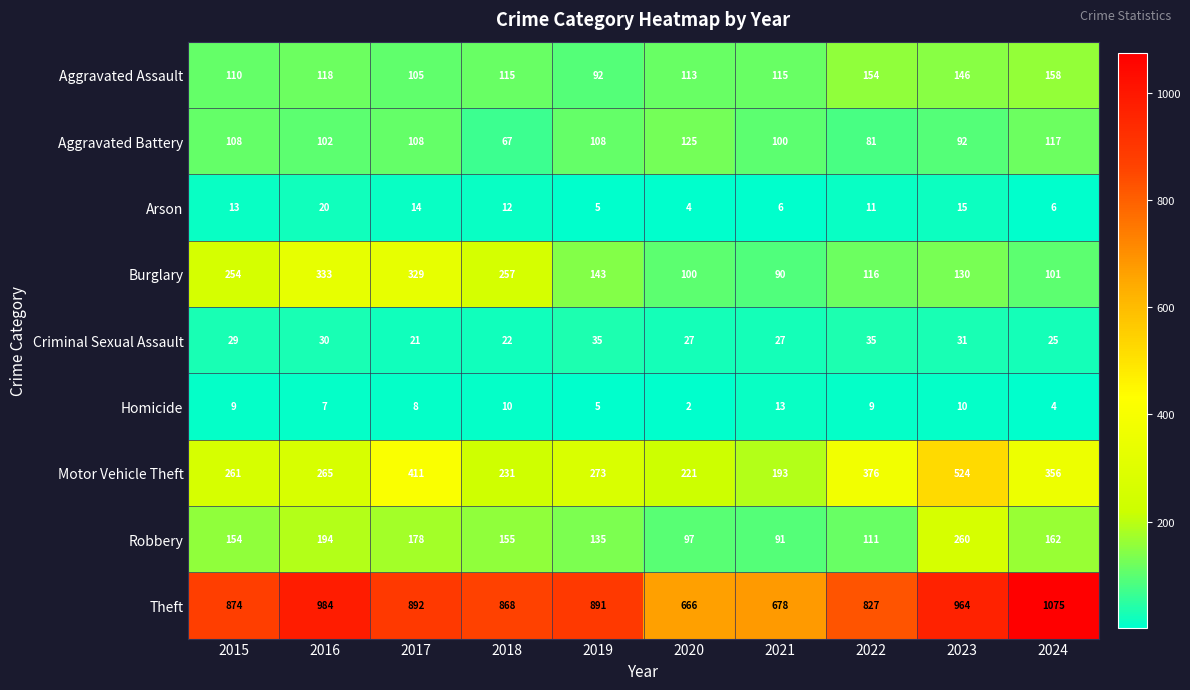

Which series changed the most between 2016 and 2023?

Motor Vehicle Theft